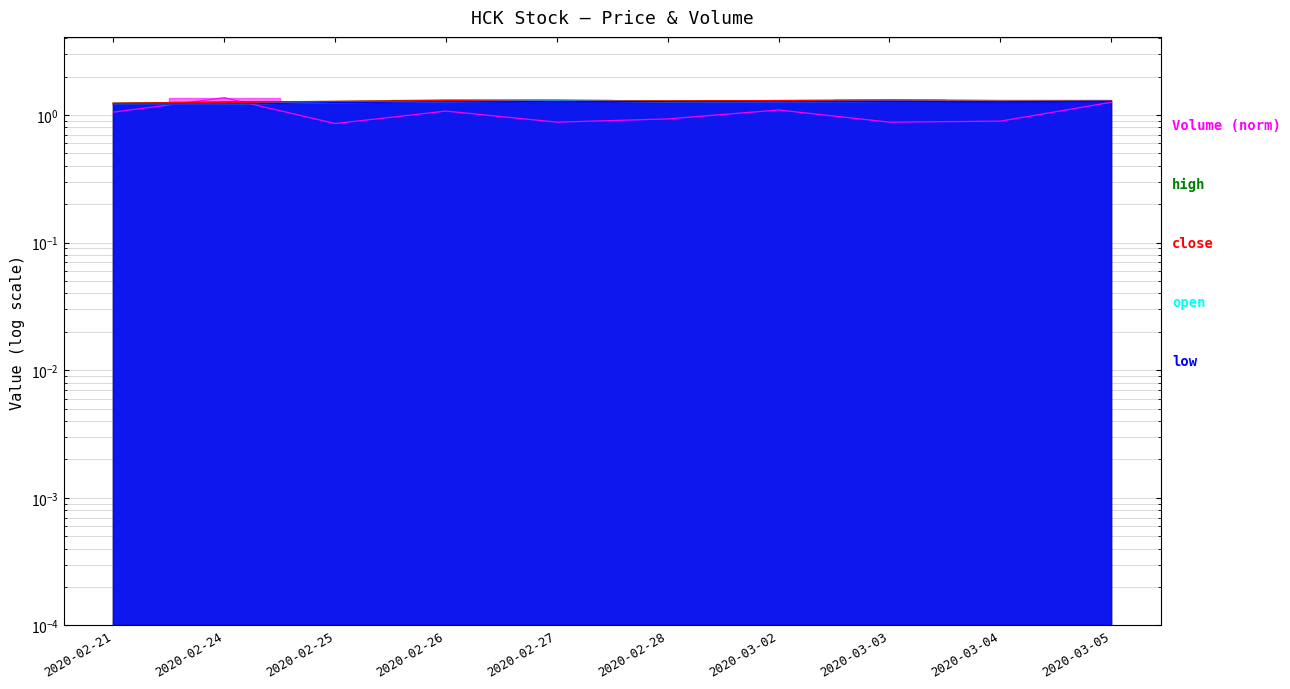

Reading right to left, list all the values displayed in this chart.

vol: 1.3	0.9	0.9	1.1	0.9	0.9	1.1	0.9	1.4	1.1
high: 1.3	1.3	1.3	1.3	1.3	1.3	1.3	1.3	1.3	1.2
close: 1.3	1.3	1.3	1.3	1.3	1.3	1.3	1.3	1.2	1.2
open: 1.3	1.3	1.3	1.3	1.3	1.3	1.3	1.2	1.2	1.2
low: 1.3	1.3	1.3	1.3	1.3	1.3	1.3	1.2	1.2	1.2